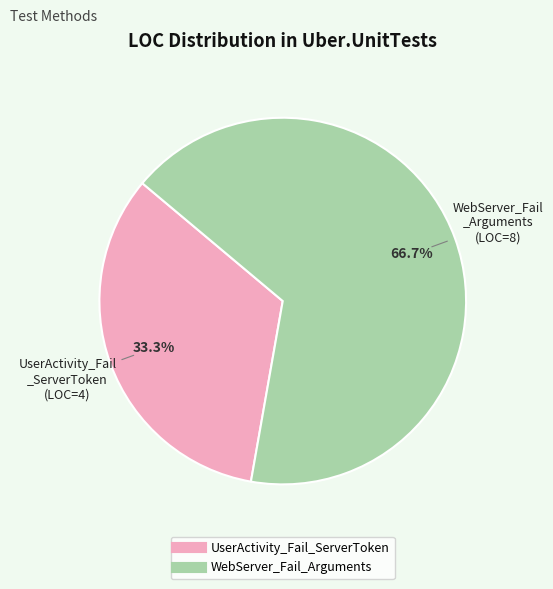

Which slice represents more than half of the pie?

WebServer_Fail_Arguments